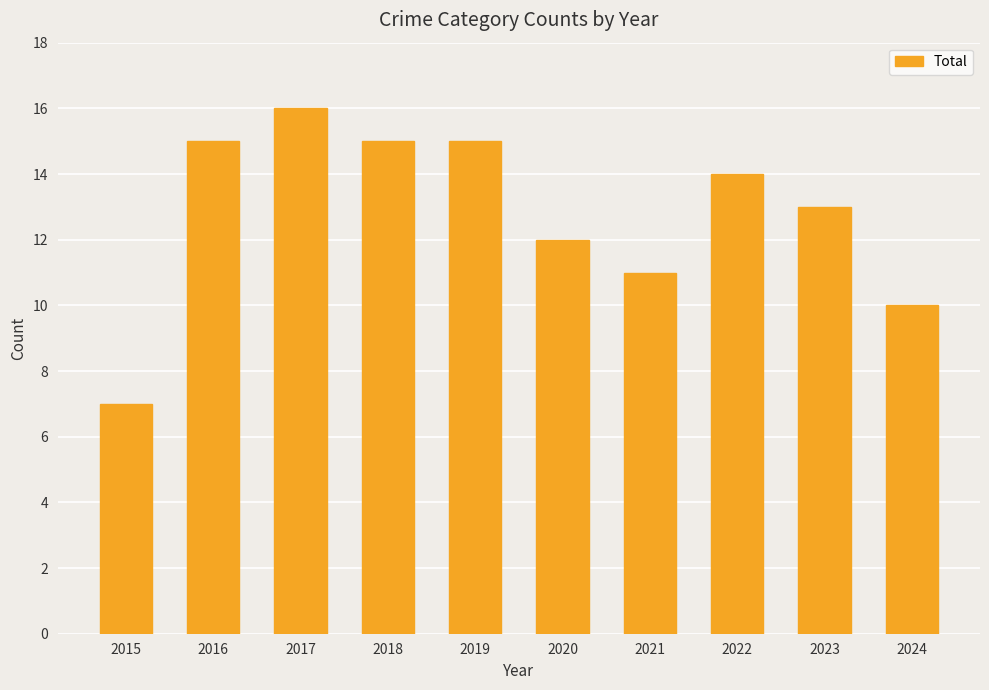

What is the difference between the maximum and minimum values?

9